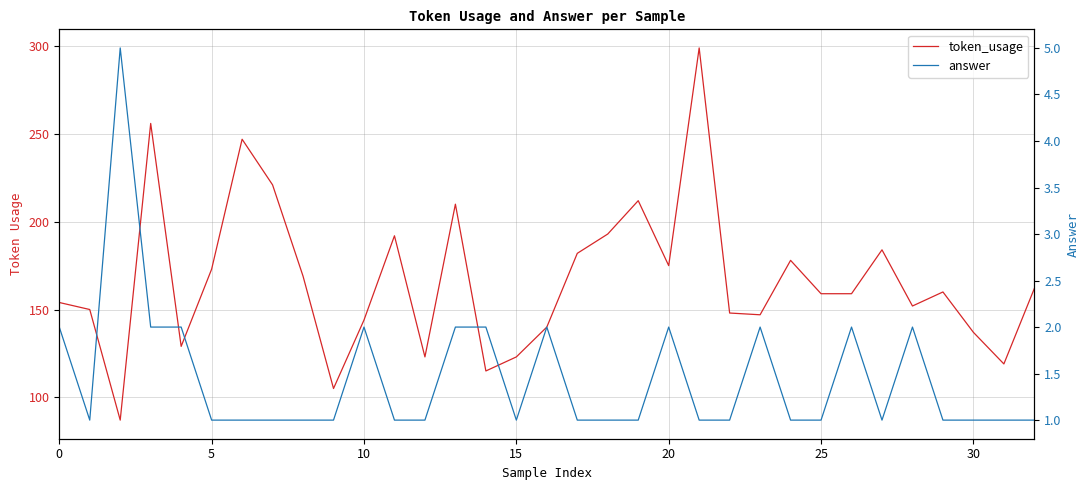

What is the minimum value for token_usage?

87